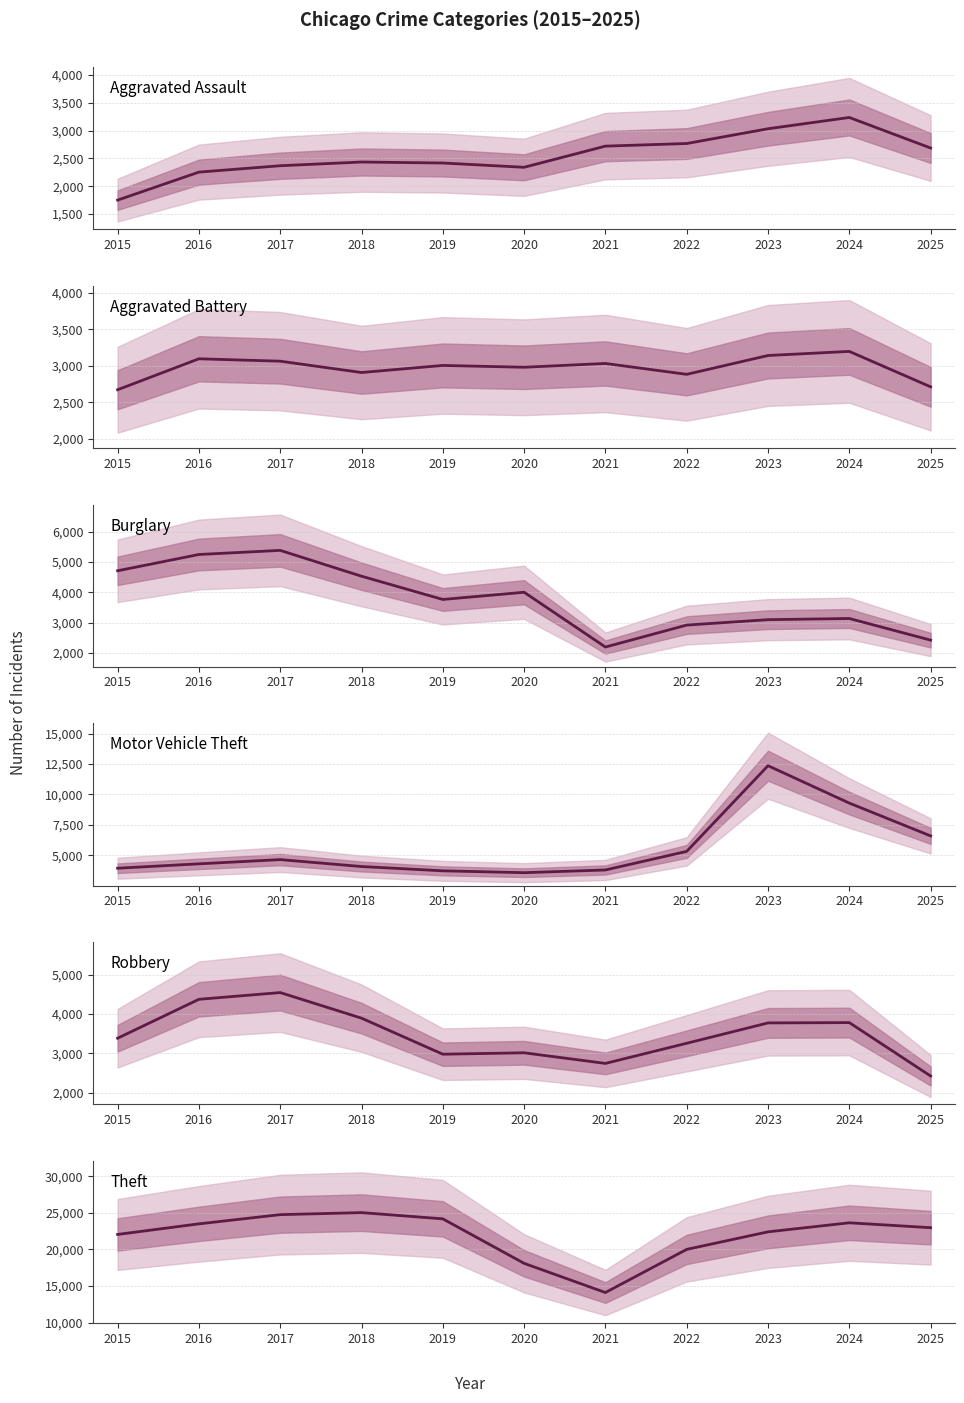

How many interior local valleys does the Aggravated Battery series have?

3